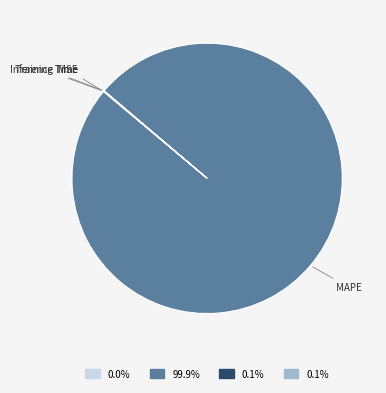

What is the majority slice?

MAPE